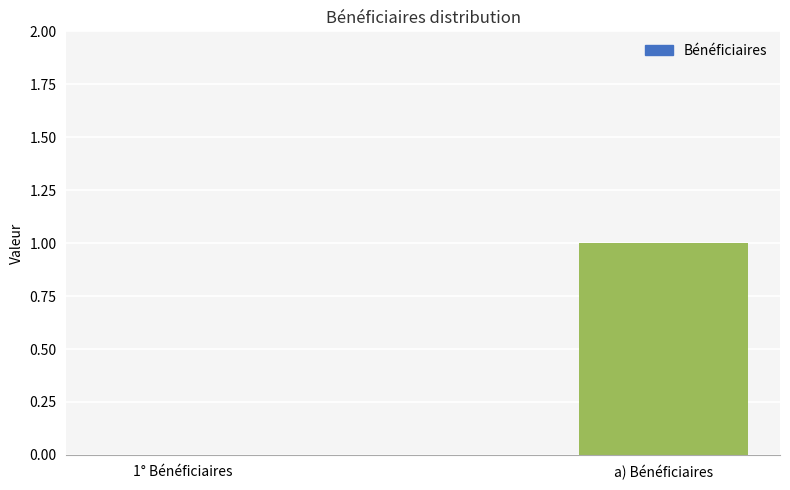

What is the change in value from 1° Bénéficiaires to a) Bénéficiaires?

+1